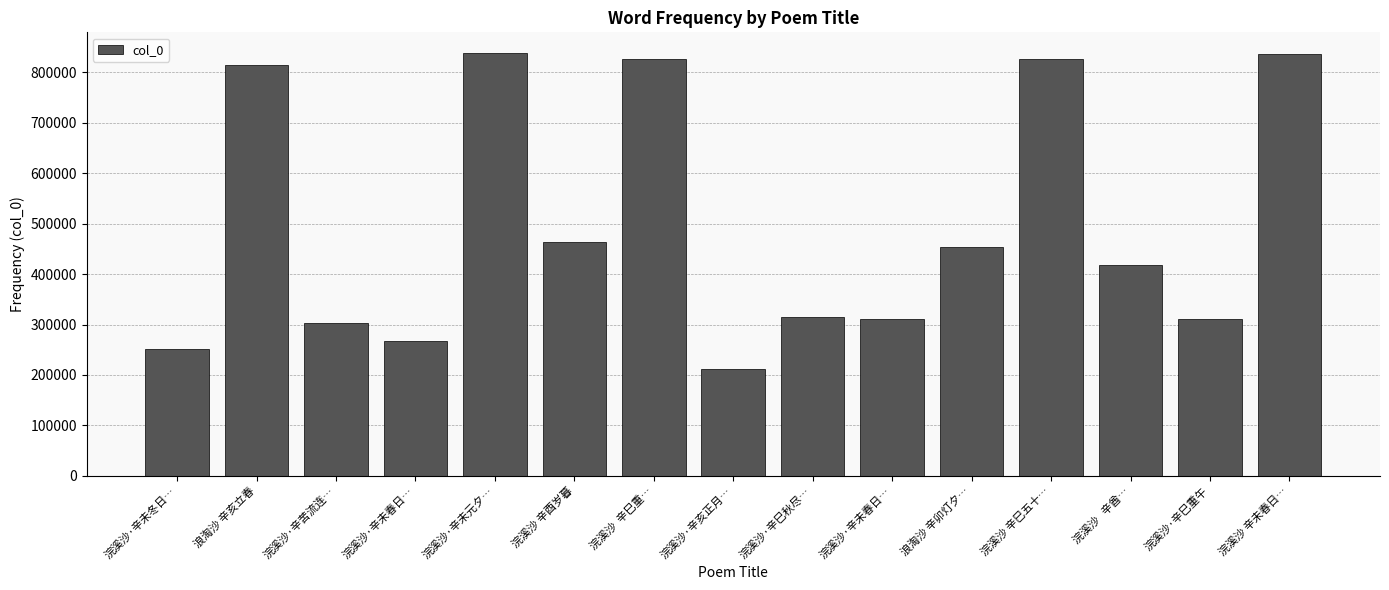

Count the number of categories in the chart.

15